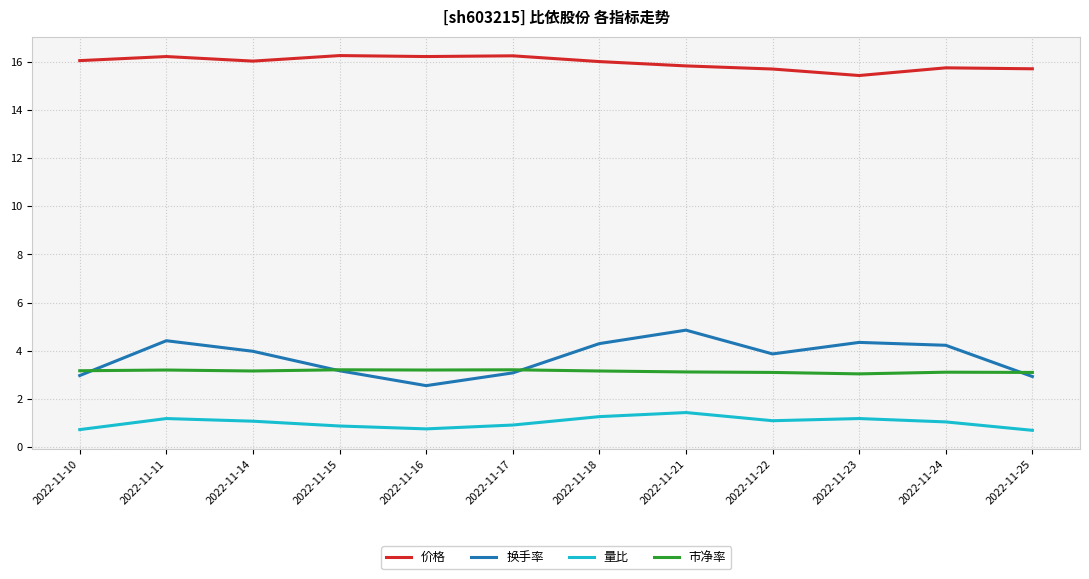

True or false: 市净率 and 量比 cross at least once.

False